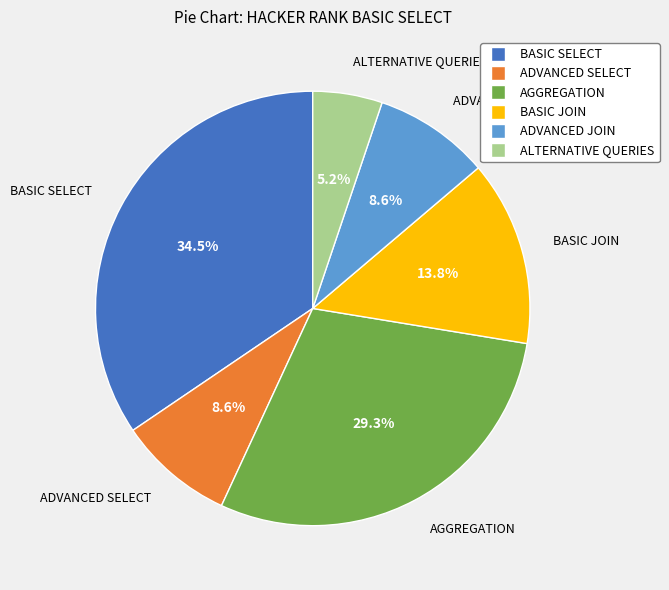

To the nearest percent, what is the combined percentage of ADVANCED SELECT and ADVANCED JOIN?

17%